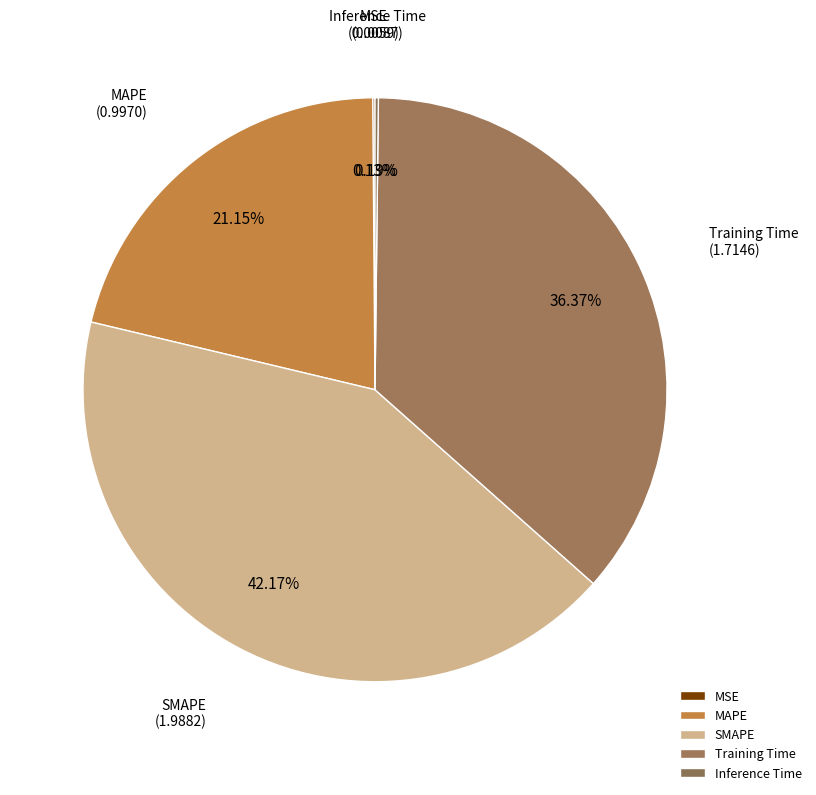

What is the largest slice in the pie chart?

SMAPE